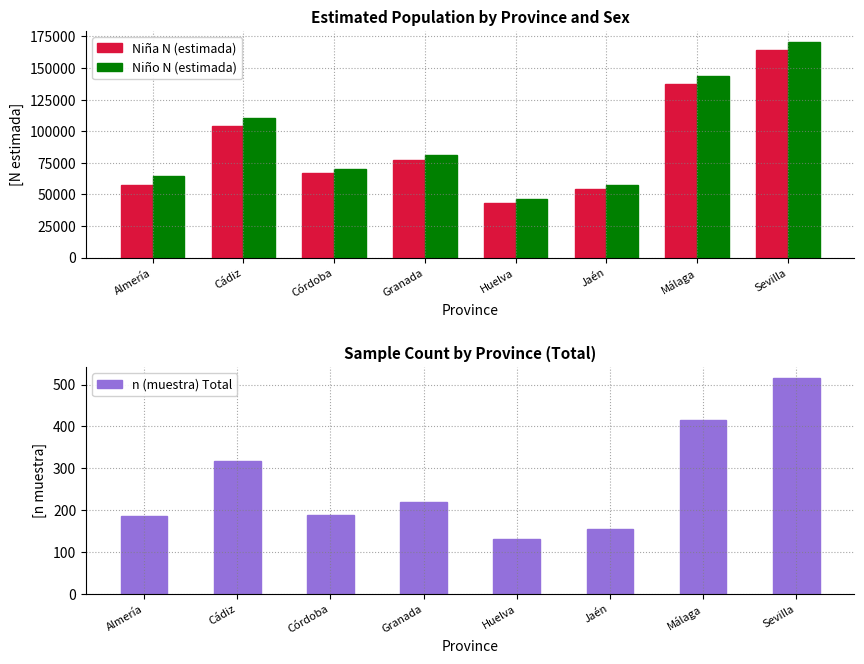

At which label does Niña N (estimada) first exceed 76961?

Cádiz